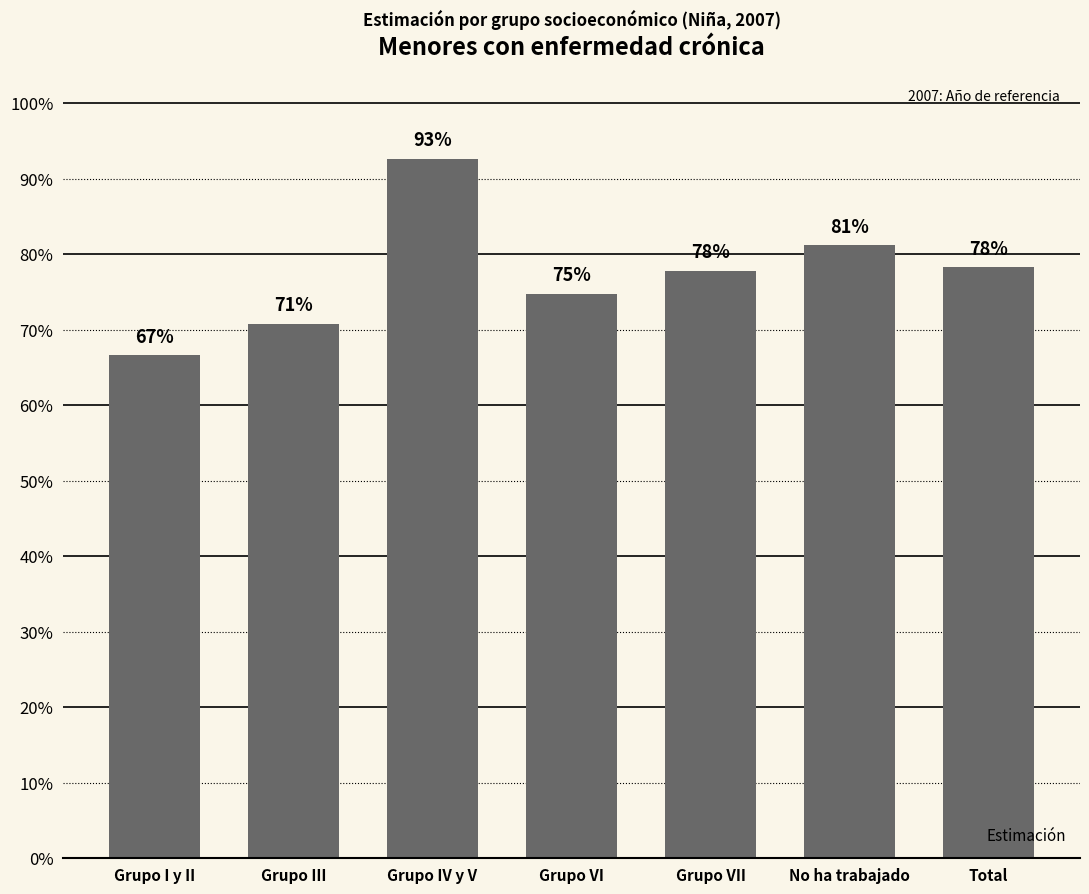

What position from the left is Grupo III?

2